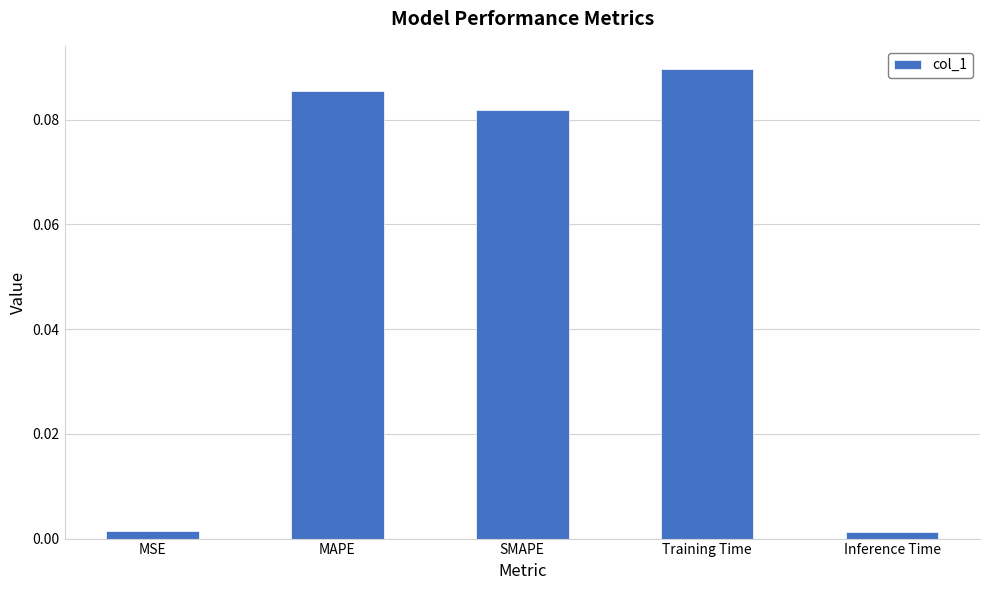

The value at MAPE is 0.0. True or false?

False